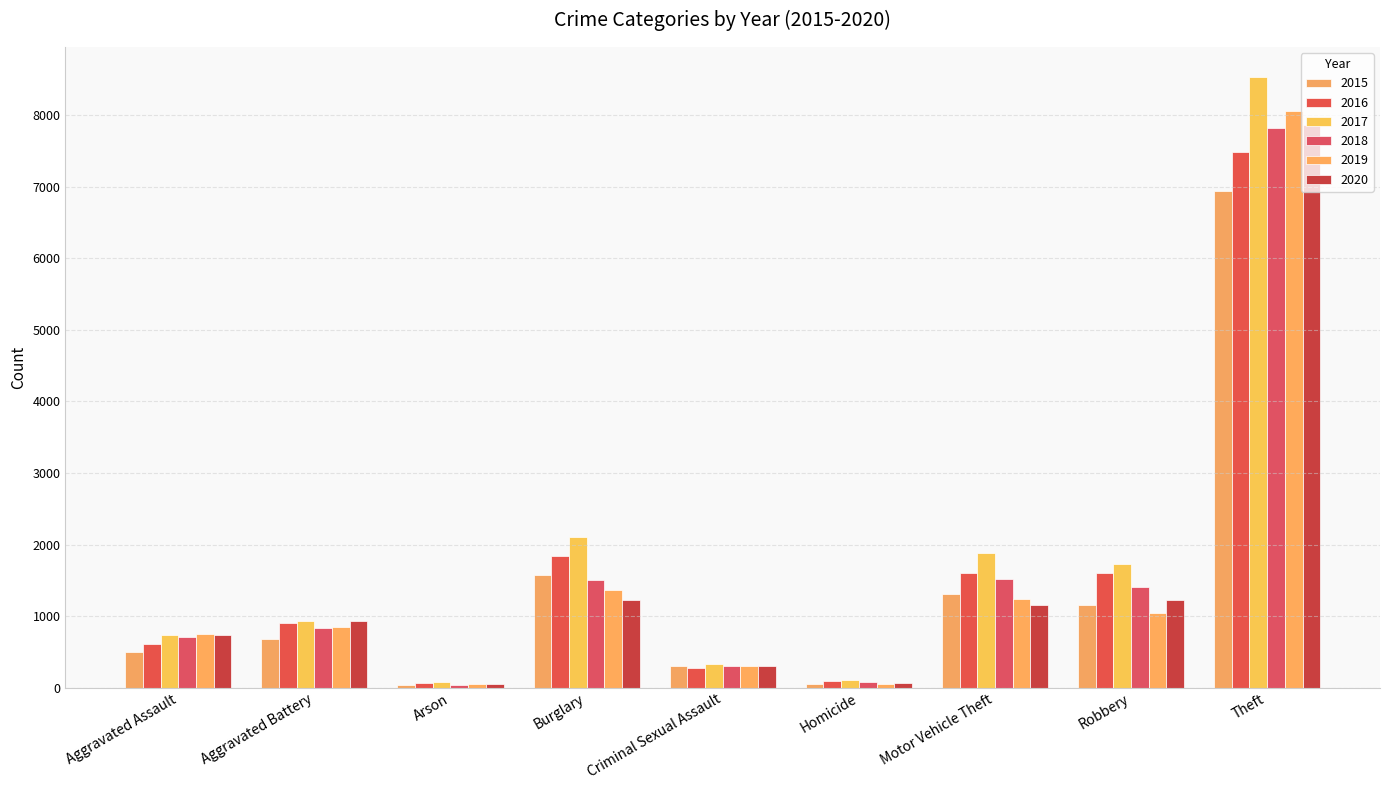

How many bars are there in total?

54